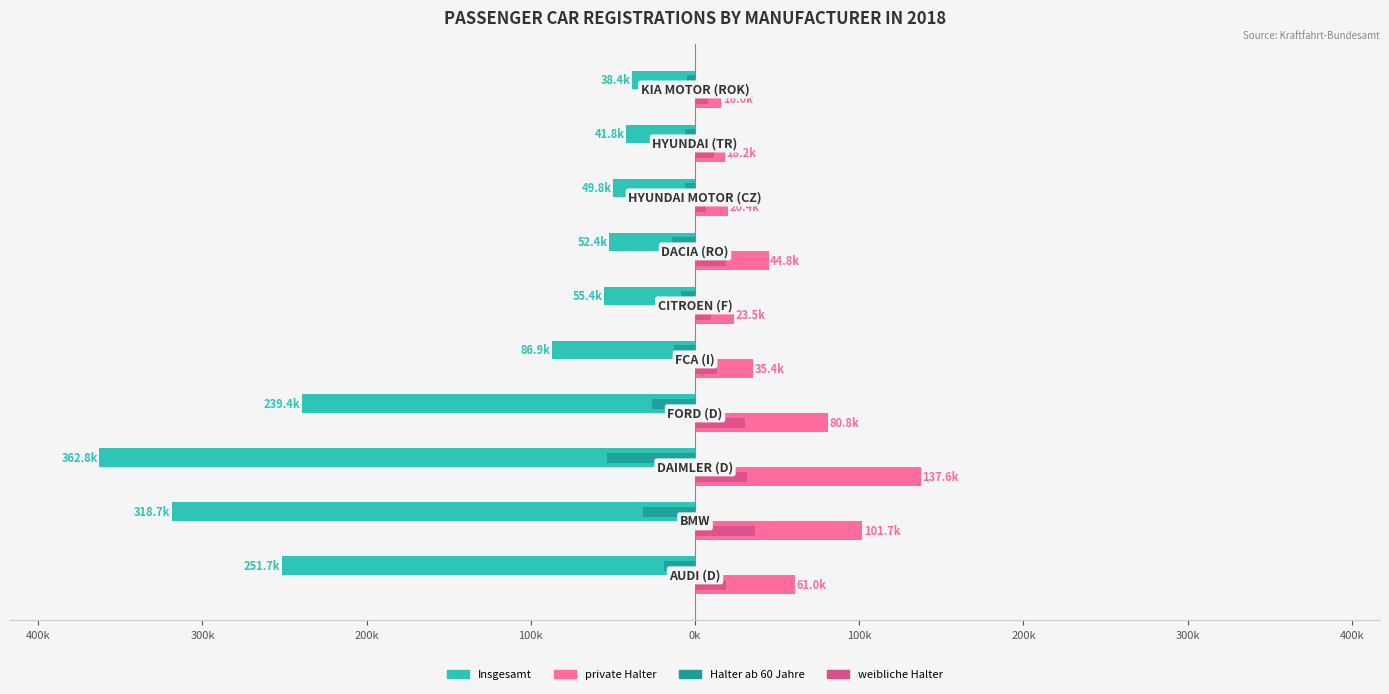

Reading left to right, transcribe all the data shown in this chart.

Insgesamt: -251.7	-318.7	-362.8	-239.4	-86.9	-55.4	-52.4	-49.8	-41.8	-38.4
private Halter: 61.0	101.7	137.6	80.8	35.4	23.5	44.8	20.4	18.2	16.0
Halter ab 60 Jahre: -18.6	-31.6	-53.4	-26.0	-12.7	-8.3	-14.3	-6.4	-5.8	-4.9
weibliche Halter: 18.8	36.3	31.6	30.3	13.6	9.7	19.0	7.0	11.5	7.7